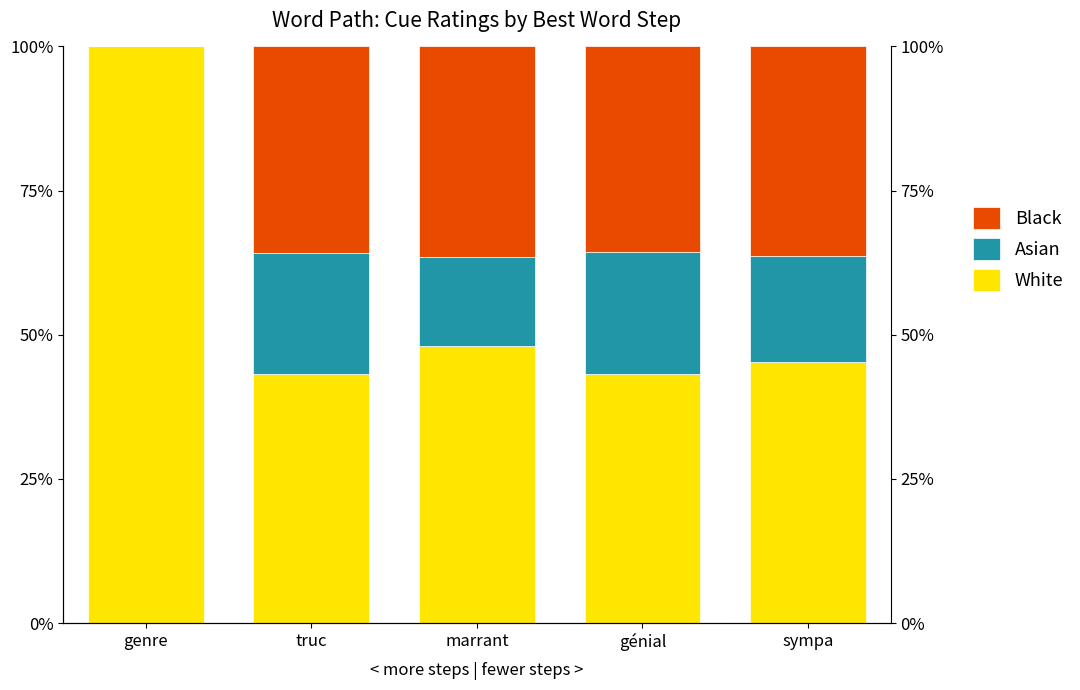

Between génial and truc, which is larger?

truc